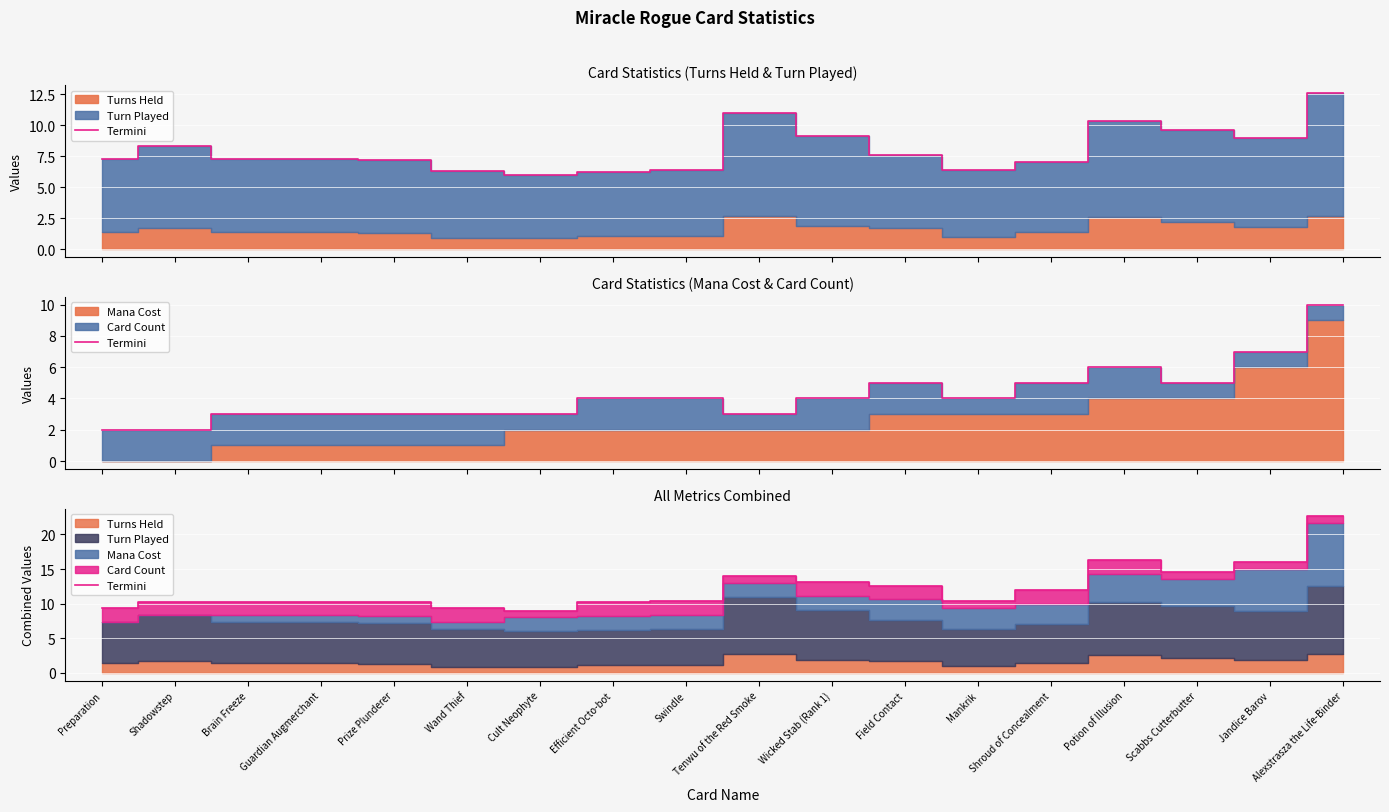

What is the value of the 7th point from the left?

9.0